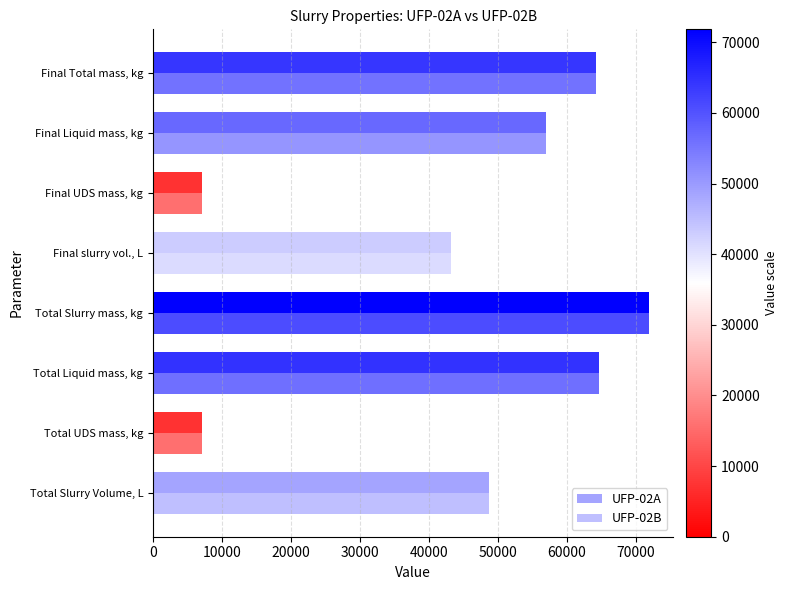

How many data points in UFP-02A are less than 56998?

4